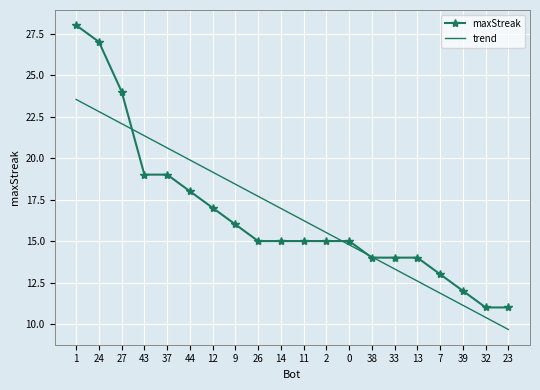

Between which two adjacent categories do maxStreak and trend first intersect?

27 and 43